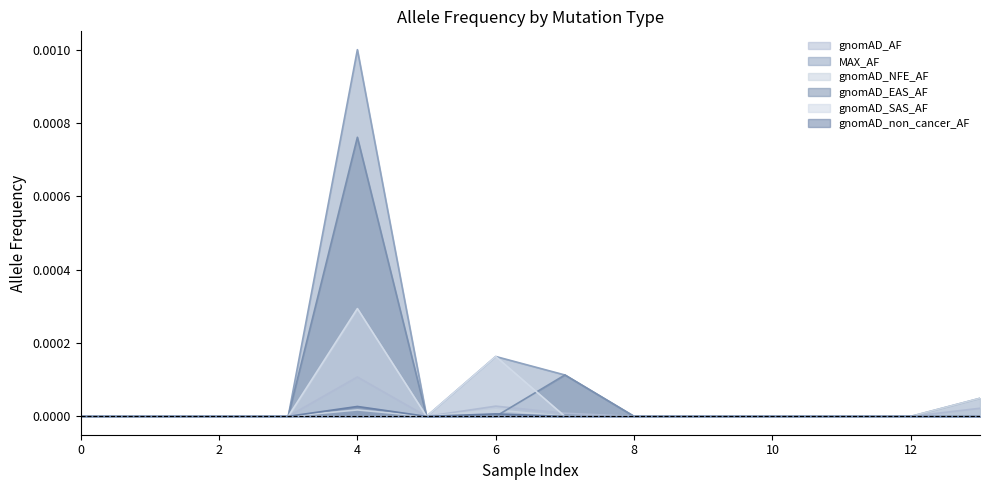

What are all the series names shown in the legend?

gnomAD_AF, MAX_AF, gnomAD_NFE_AF, gnomAD_EAS_AF, gnomAD_SAS_AF, gnomAD_non_cancer_AF